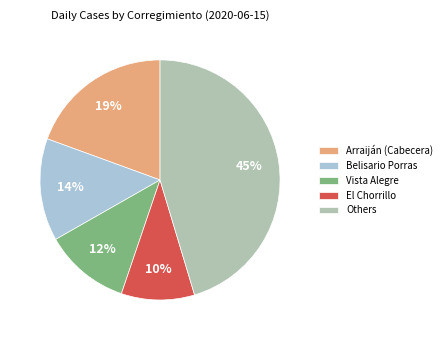

Approximately how many times larger is the value at El Chorrillo compared to Belisario Porras?

0.7